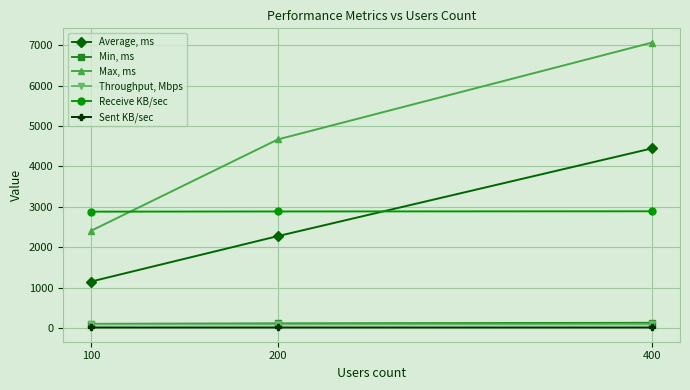

What is the value of the Receive KB/sec point at the 1st from the left?

2880.6